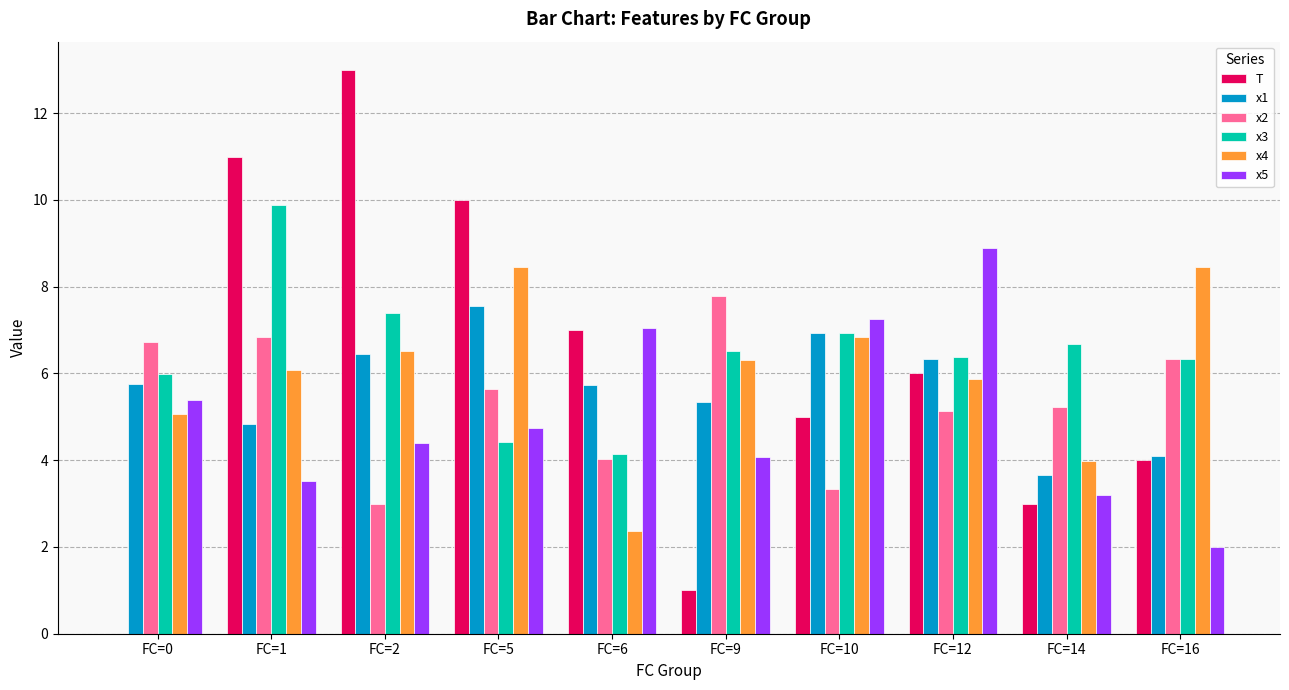

What is the sum of the x5 values at FC=1 and FC=10?

10.8